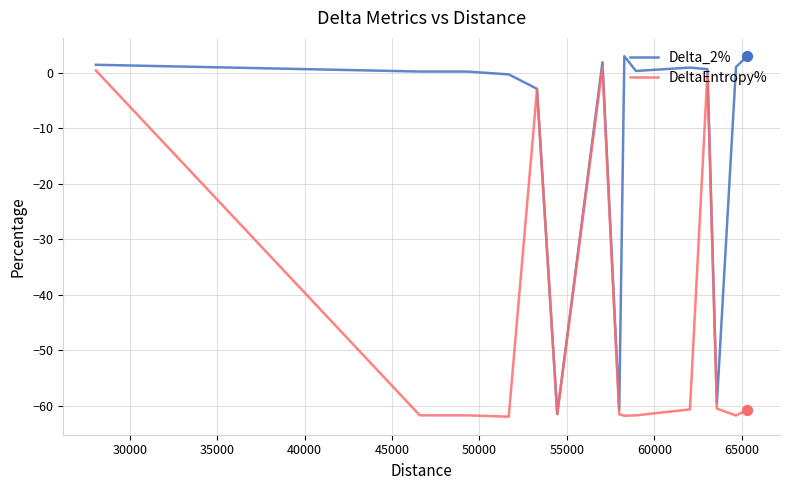

What is the minimum value for DeltaEntropy%?

-62.0